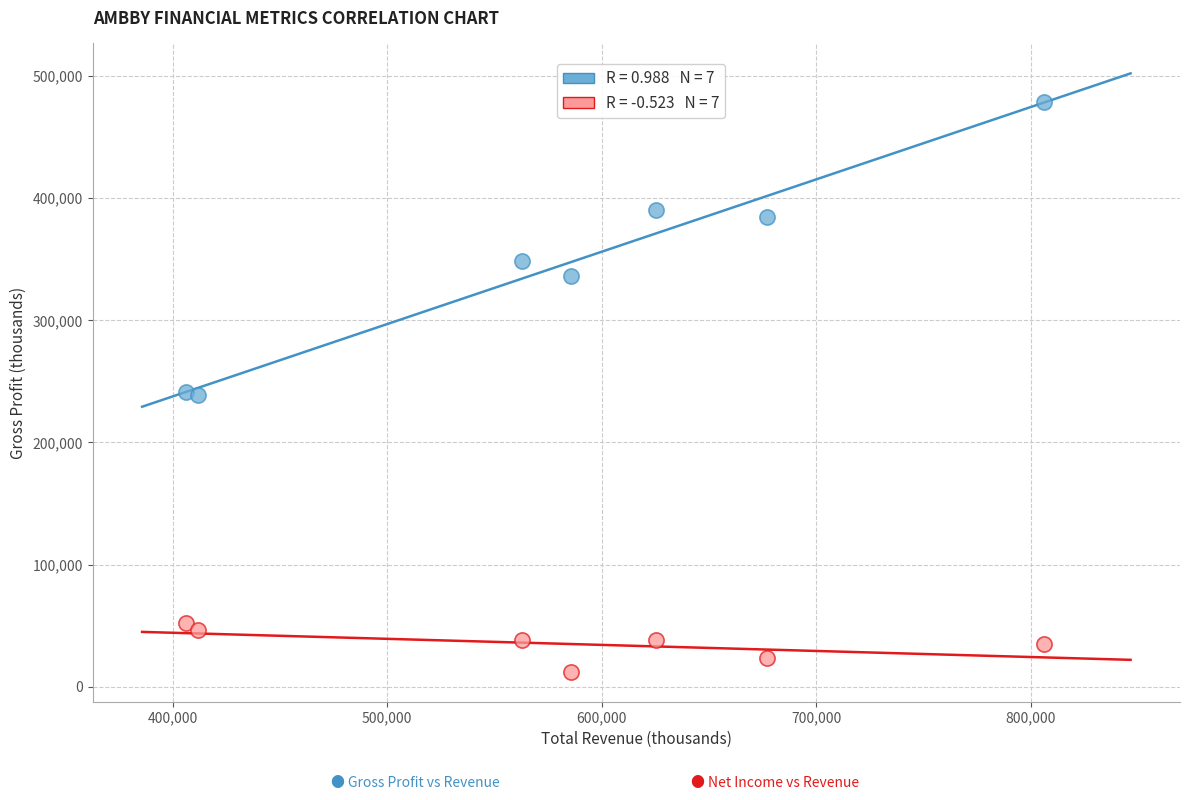

Across all data points, what is the range of X values (max minus min)?

400300